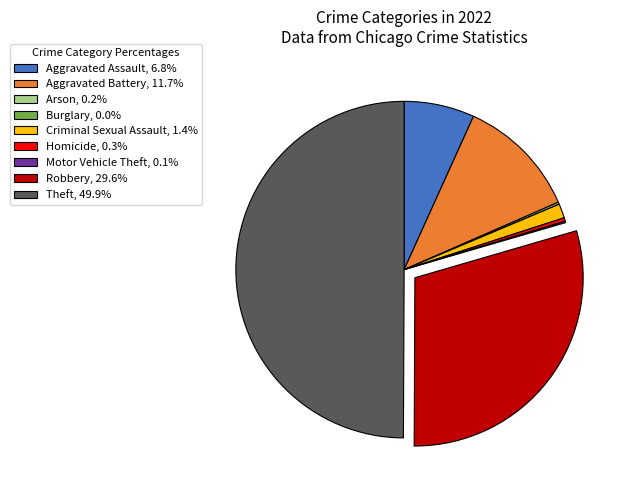

Does Criminal Sexual Assault, 1.4% account for over 50% of the chart?

No